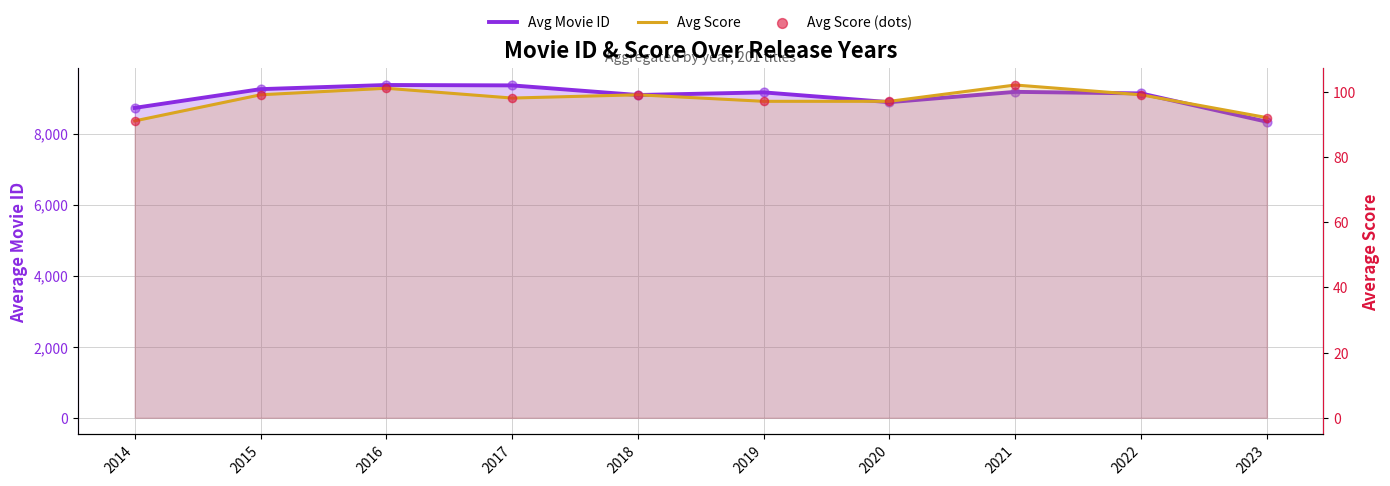

Which series has the largest total across all categories?

Avg Movie ID